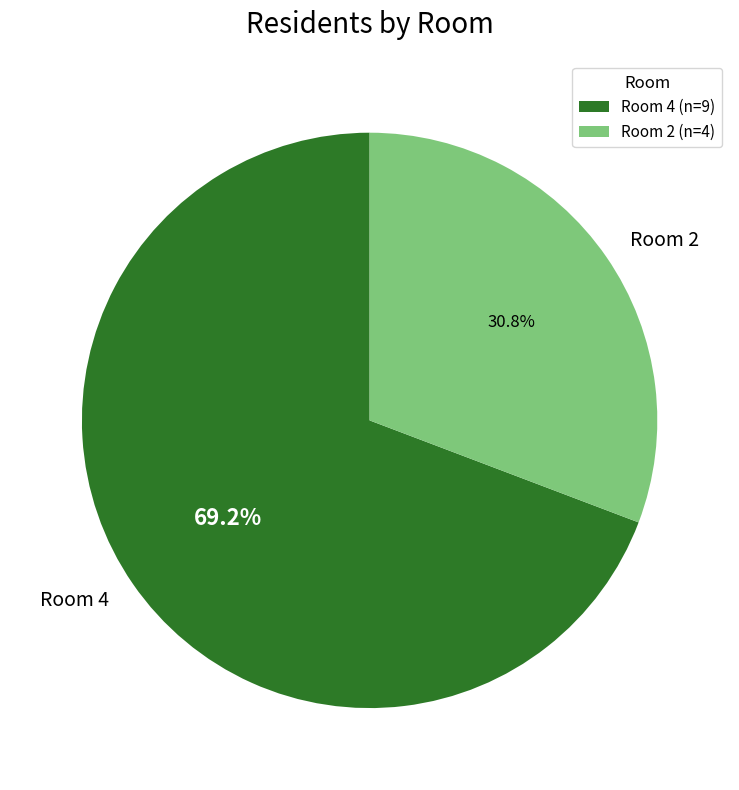

Does Room 2 account for over 50% of the chart?

No